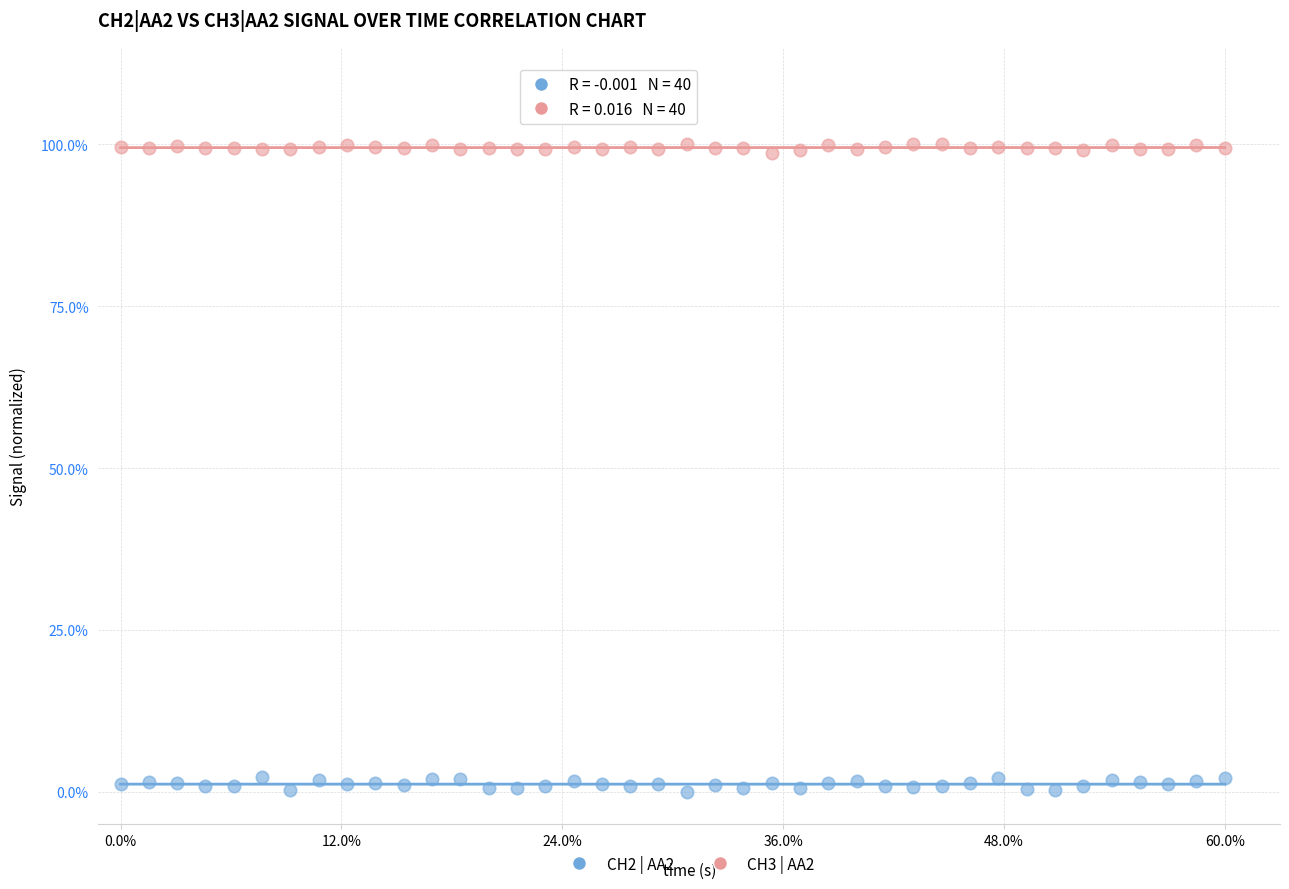

What are all the series names shown in the legend?

CH2 | AA2, CH3 | AA2